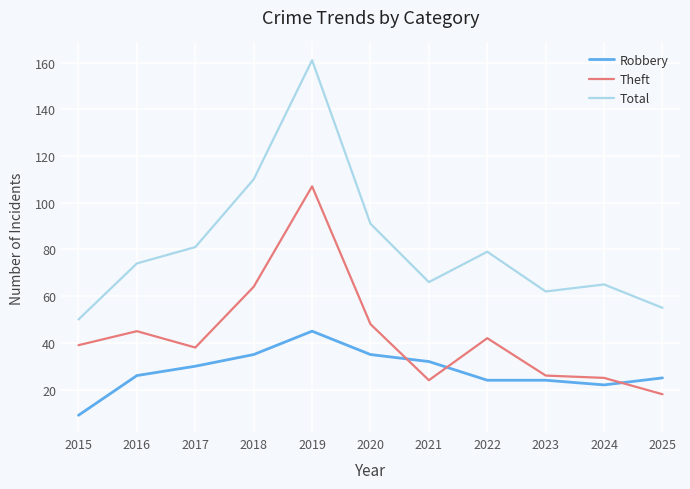

Which series changed the most between 2020 and 2023?

Total